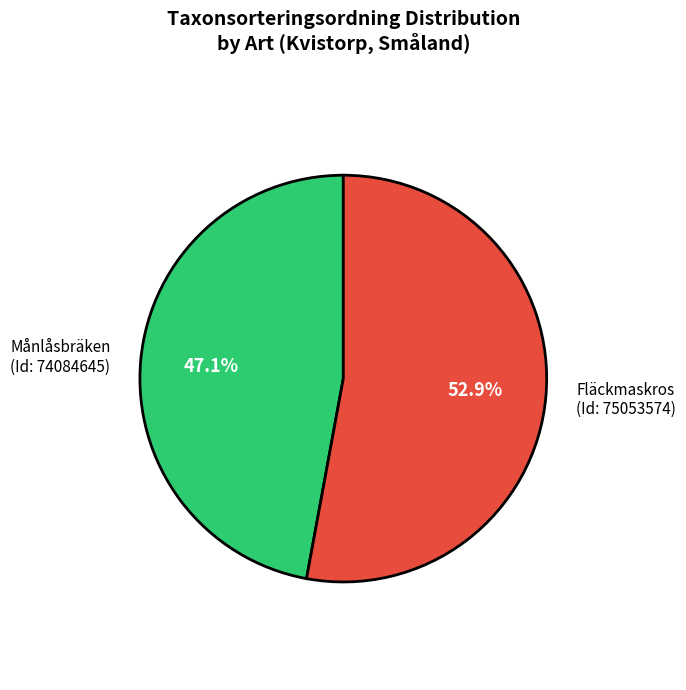

What percentage is NOT represented by Månlåsbräken?

52.9%